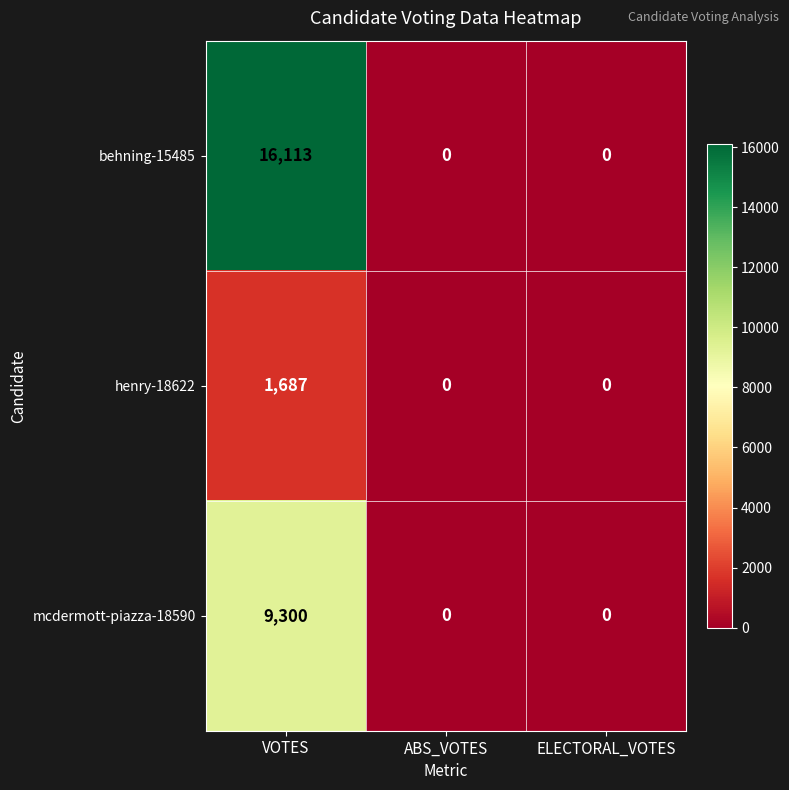

Reading left to right, extract all data points from this chart.

behning-15485: VOTES=16113	ABS_VOTES=0	ELECTORAL_VOTES=0
henry-18622: VOTES=1687	ABS_VOTES=0	ELECTORAL_VOTES=0
mcdermott-piazza-18590: VOTES=9300	ABS_VOTES=0	ELECTORAL_VOTES=0